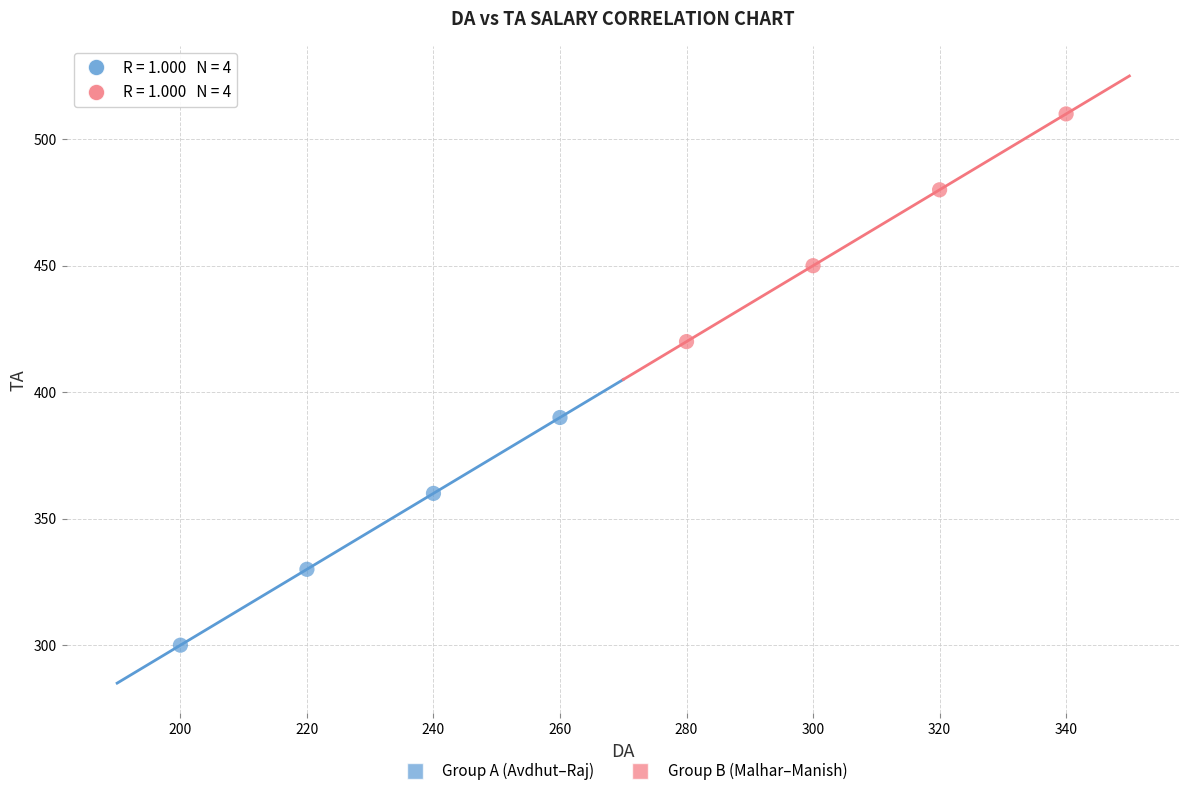

What are all the series names shown in the legend?

Group A (Avdhut–Raj), Group B (Malhar–Manish)